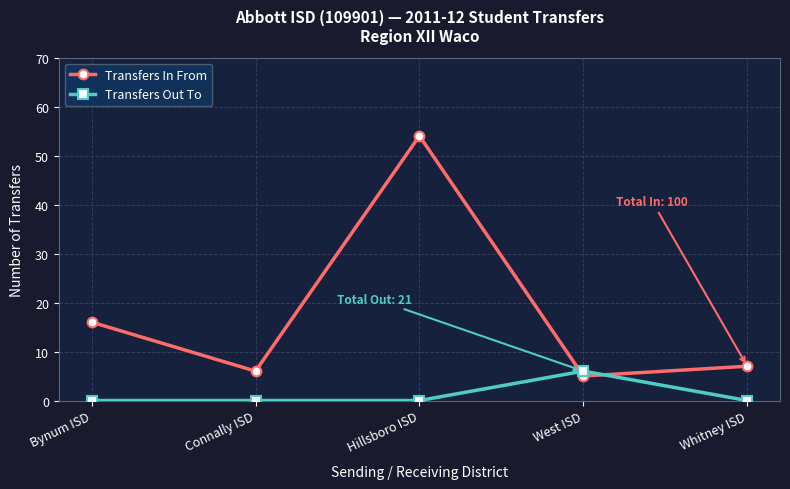

What is the label of the 1st point from the right?

Whitney ISD